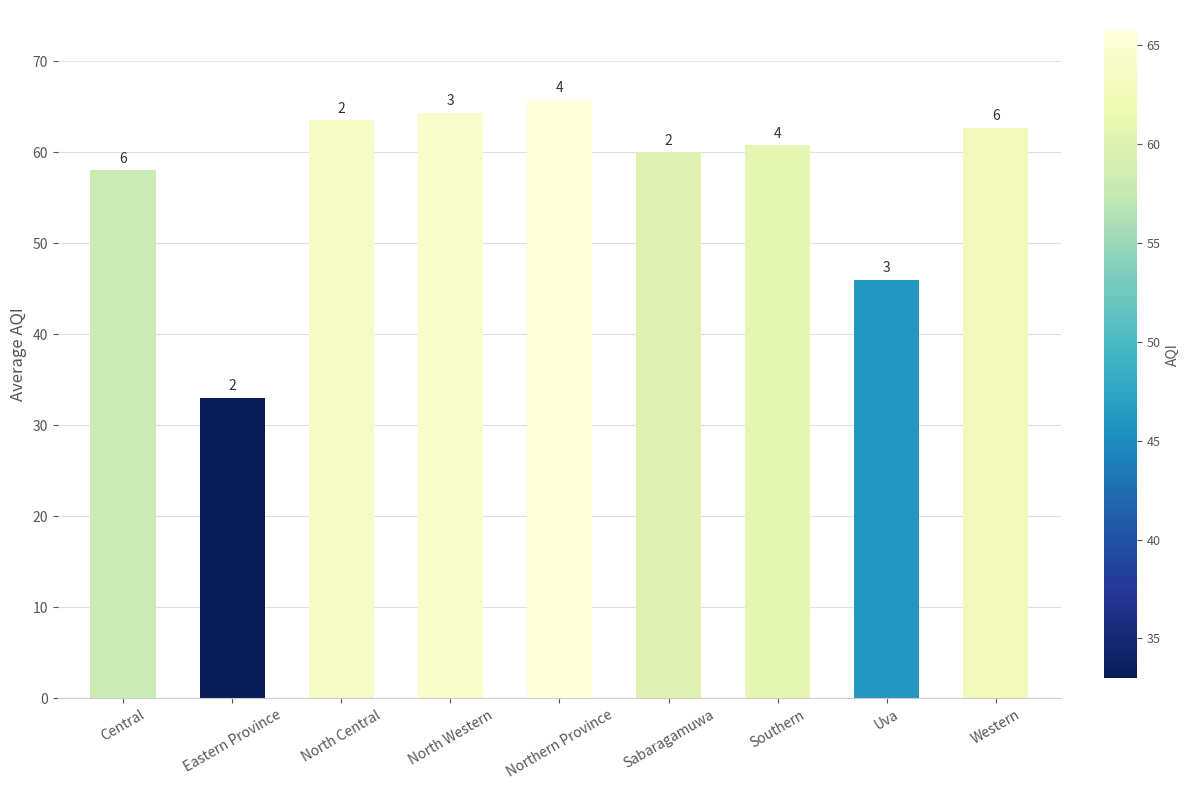

Reading left to right, what are all the values shown in this chart?

Central=58.0	Eastern Province=33.0	North Central=63.5	North Western=64.3	Northern Province=65.8	Sabaragamuwa=60.0	Southern=60.8	Uva=46.0	Western=62.7